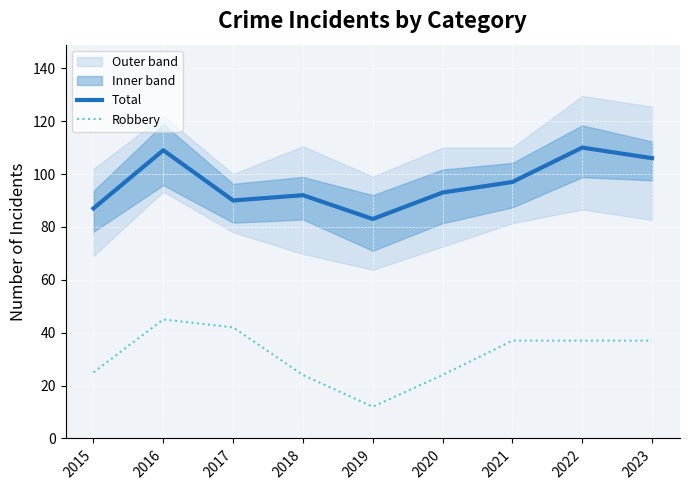

Rank the series at 2017 from highest to lowest value.

Total, Robbery